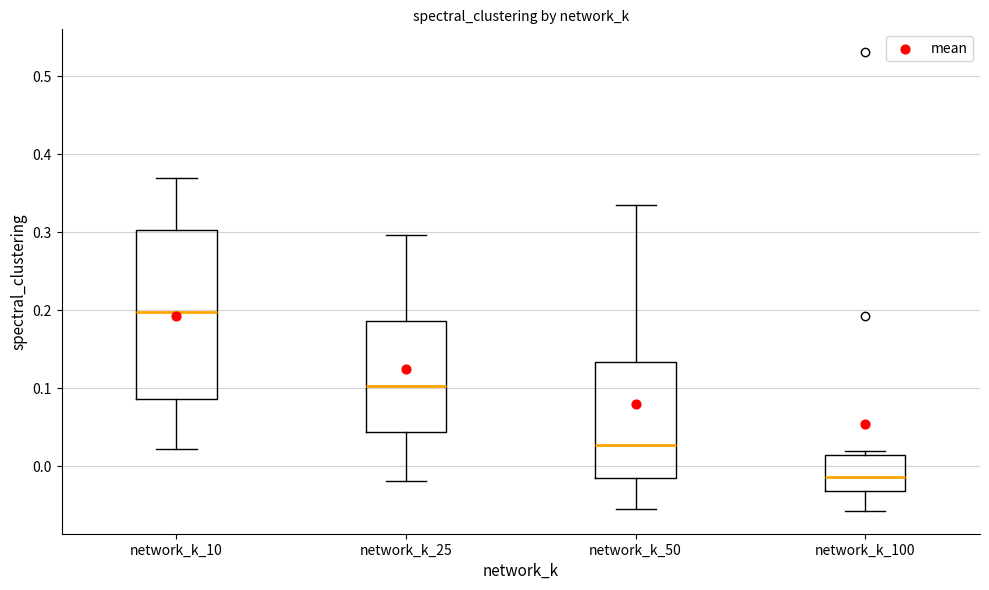

Reading left to right, read every box against the y-axis: the position of its median line, the range the box covers, and the ends of its whiskers. The values are not printed on the chart, so give them approximately, as read against the axis.

network_k_10: median 0.20, box 0.09 to 0.30, whiskers 0.02 to 0.37
network_k_25: median 0.10, box 0.04 to 0.19, whiskers -0.02 to 0.30
network_k_50: median 0.03, box -0.01 to 0.13, whiskers -0.05 to 0.33
network_k_100: median -0.01, box -0.03 to 0.01, whiskers -0.06 to 0.02